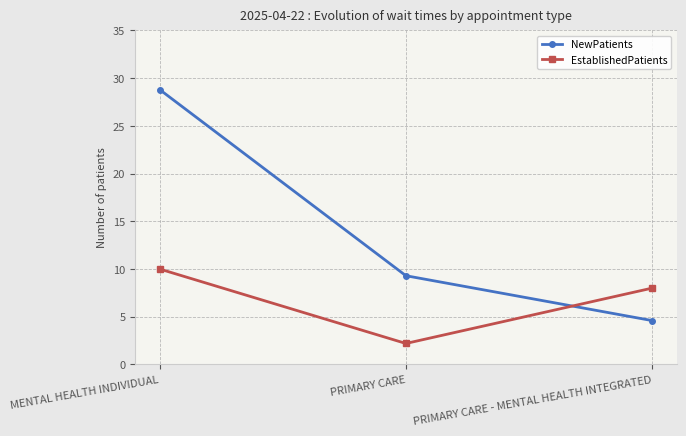

Reading left to right, what are all the values shown in this chart?

NewPatients: MENTAL HEALTH INDIVIDUAL=28.8	PRIMARY CARE=9.3	PRIMARY CARE - MENTAL HEALTH INTEGRATED=4.6
EstablishedPatients: MENTAL HEALTH INDIVIDUAL=10.0	PRIMARY CARE=2.2	PRIMARY CARE - MENTAL HEALTH INTEGRATED=8.0